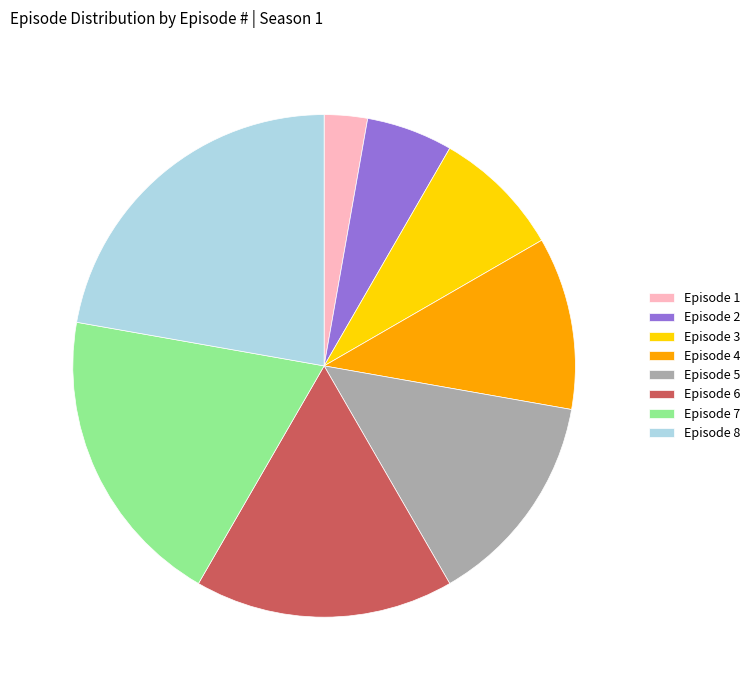

Rank the categories by value from highest to lowest.

Episode 8, Episode 7, Episode 6, Episode 5, Episode 4, Episode 3, Episode 2, Episode 1